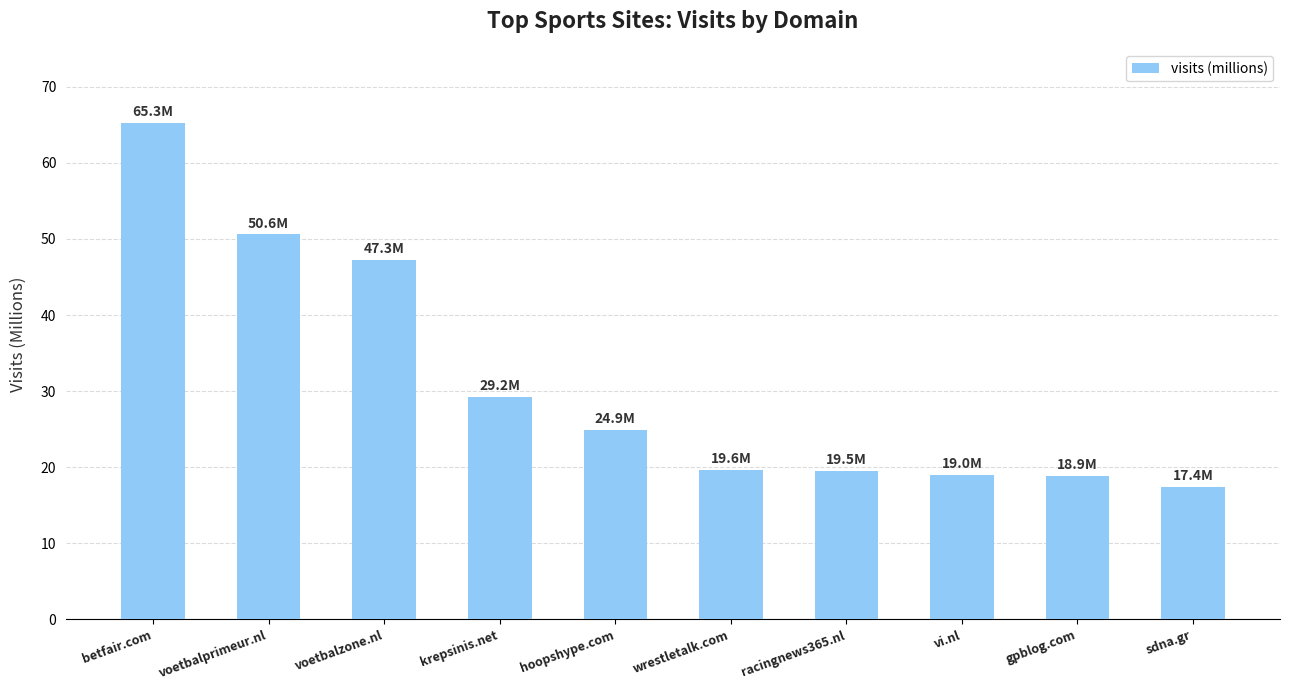

True or false: the data shows 29.2 at krepsinis.net.

True